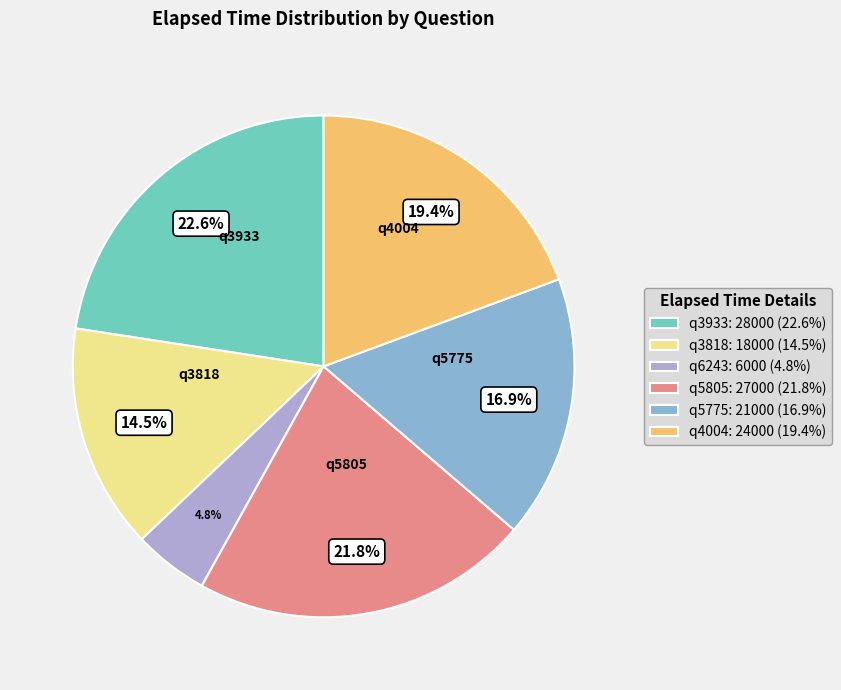

Which has a higher value, q5775 or q5805?

q5805